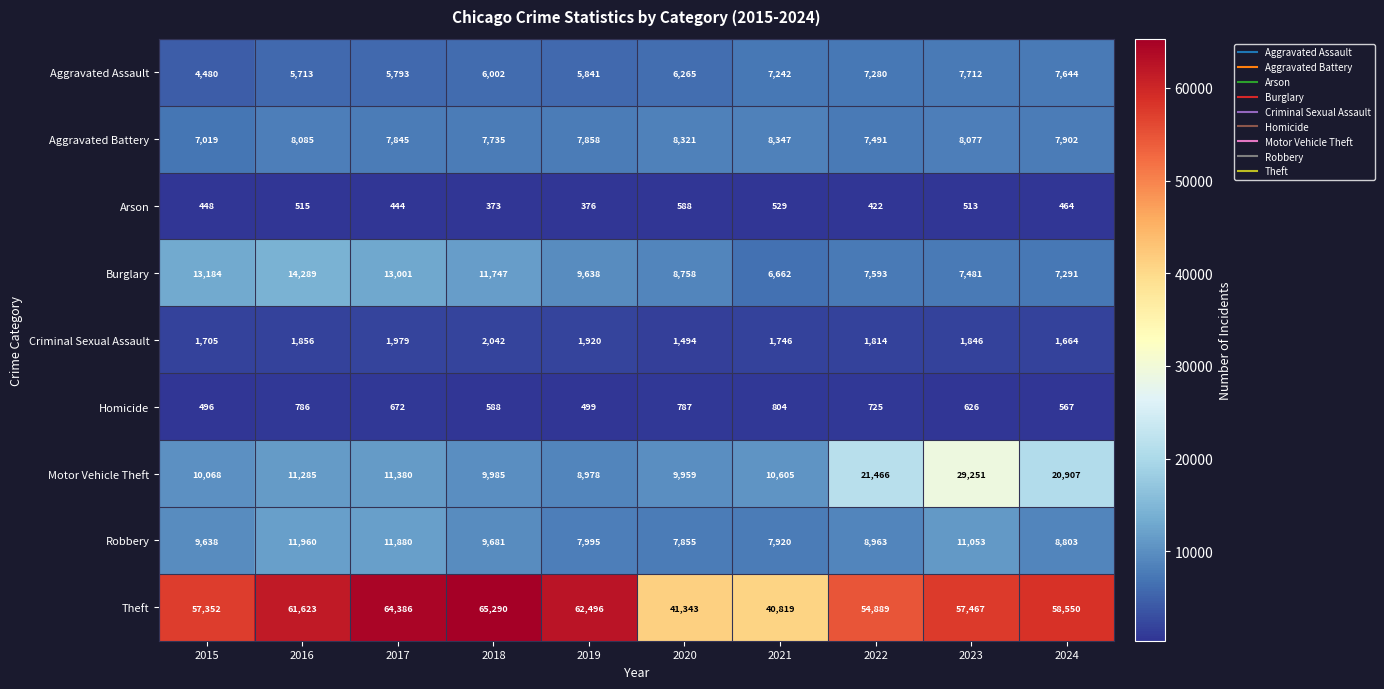

What is the spread (max minus min) of values at 2024?

58086